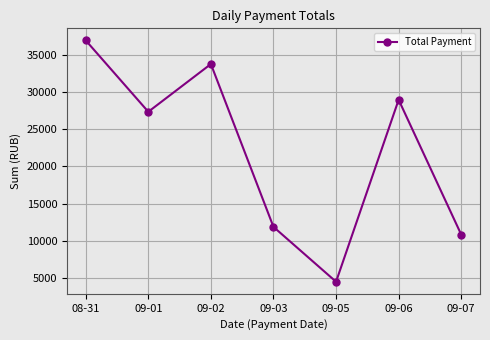

What is the label of the 6th point from the left?

09-06